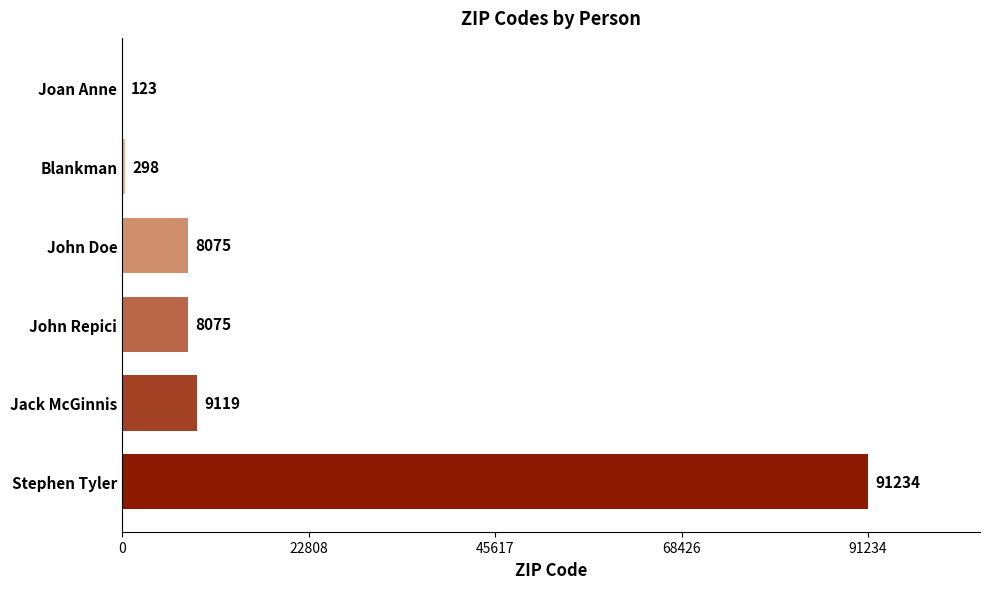

Reading bottom to top, extract all data points from this chart.

Stephen Tyler=91234	Jack McGinnis=9119	John Repici=8075	John Doe=8075	Blankman=298	Joan Anne=123